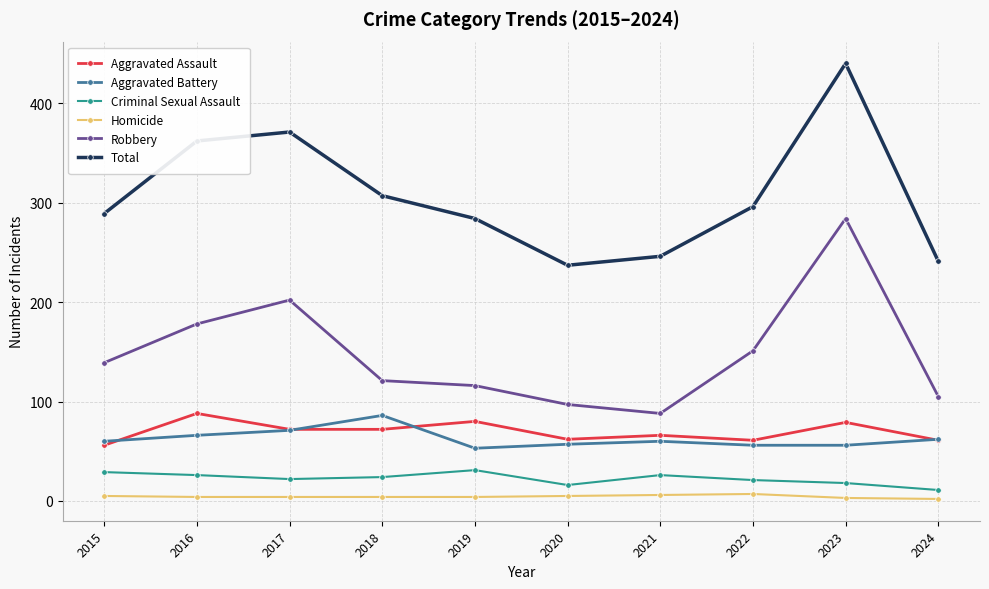

At which category does the chart reach its peak across all series?

2023